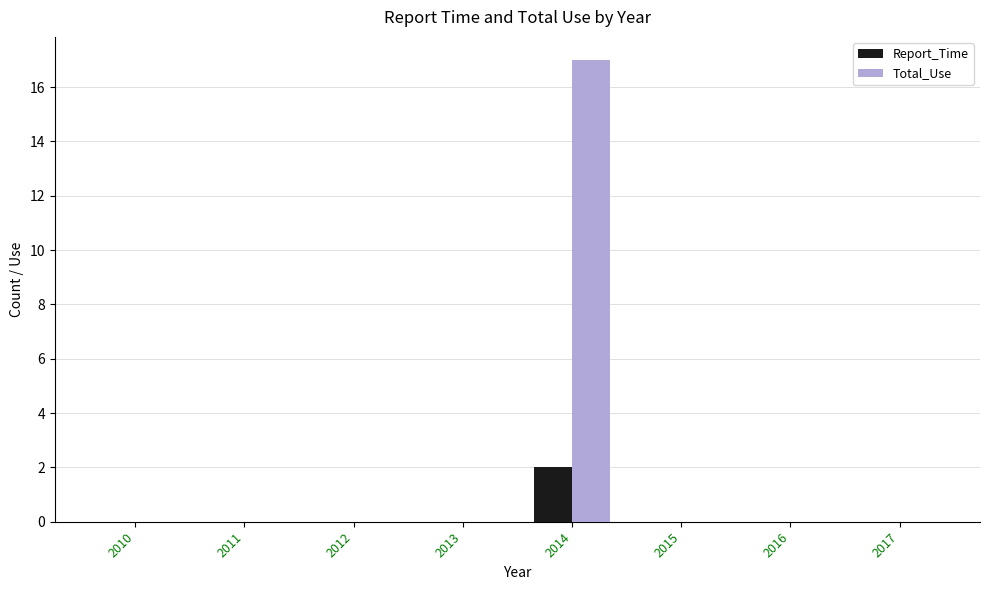

Is the value of Total_Use at 2014 greater than the value of Report_Time at 2010?

Yes